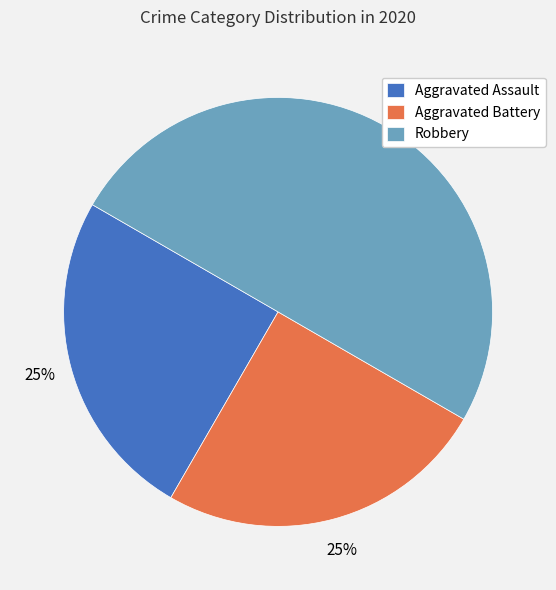

True or false: Aggravated Assault accounts for 11% of the total.

False